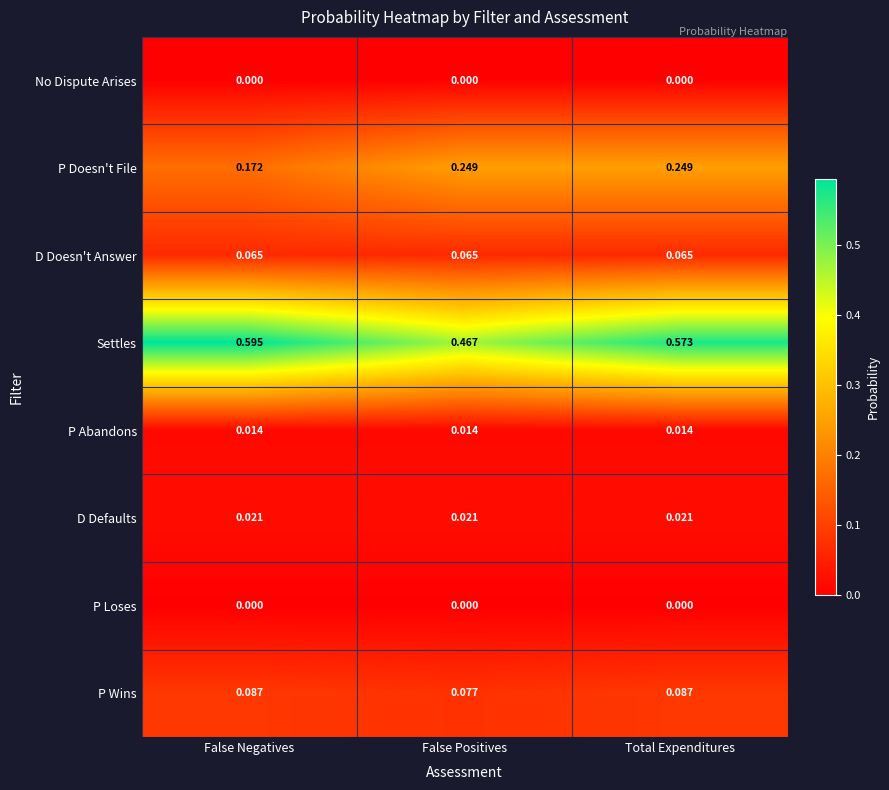

Which series has the widest spread of values?

Settles